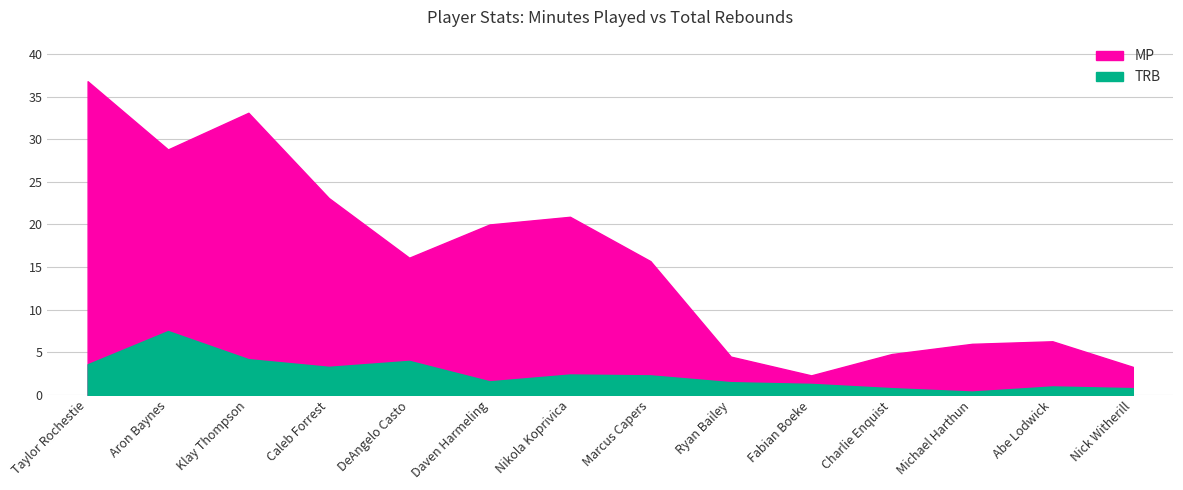

Where does the MP series first go above 16?

Taylor Rochestie